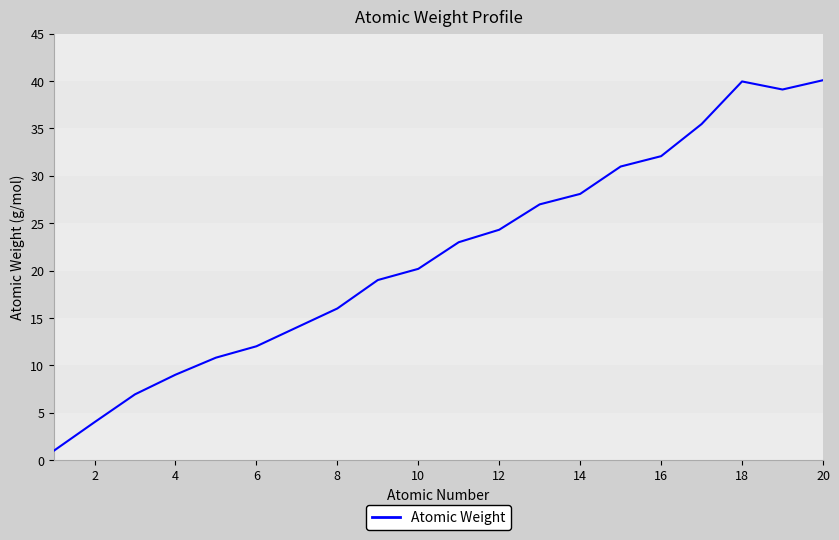

What is the maximum value shown in the chart?

40.1